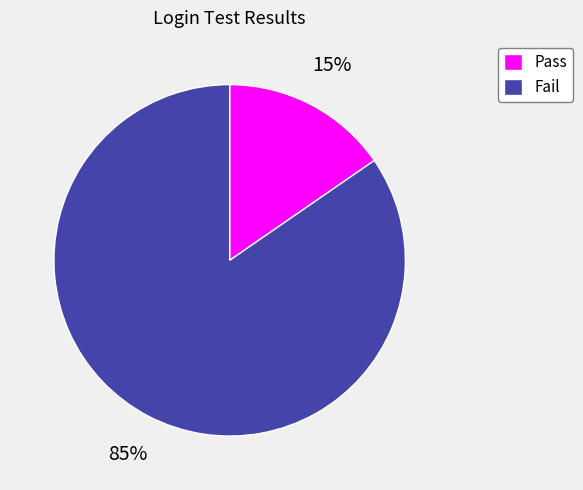

Does Pass represent more than half of the total?

No